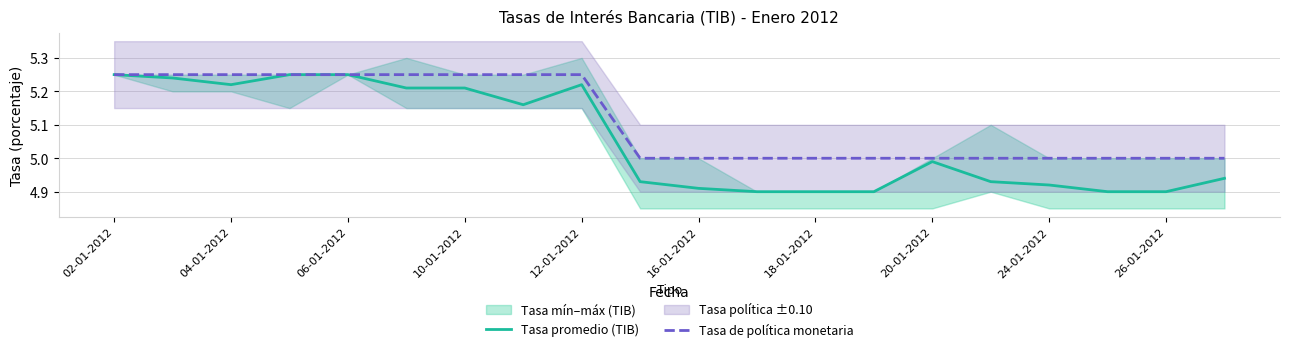

Where is the first local minimum for Tasa promedio (TIB)?

04-01-2012